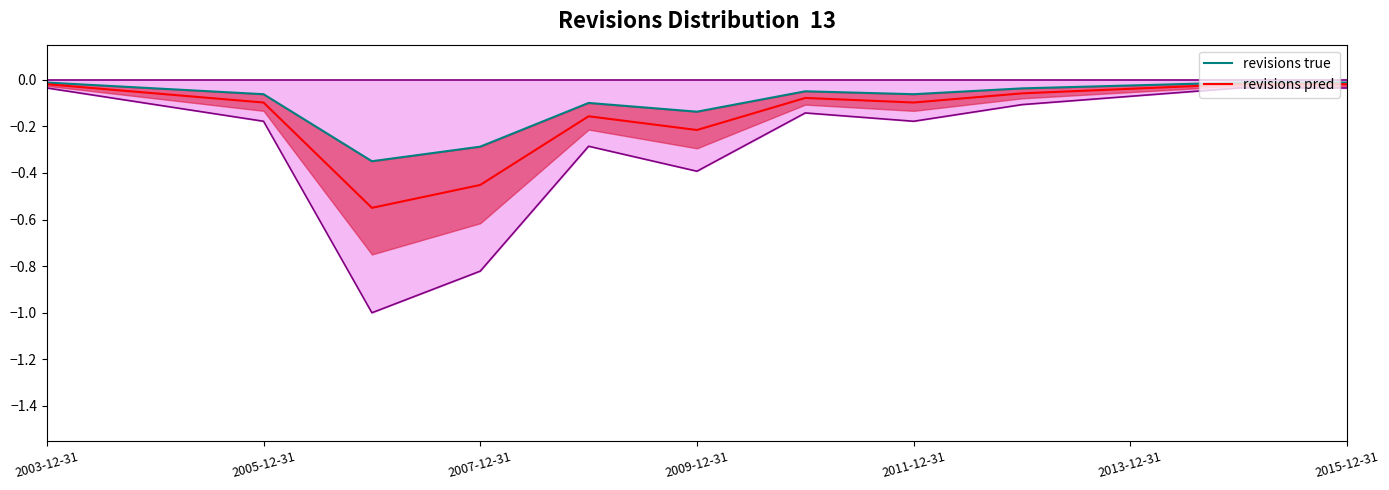

List the series in order of their peak value, highest first.

revisions true, revisions pred